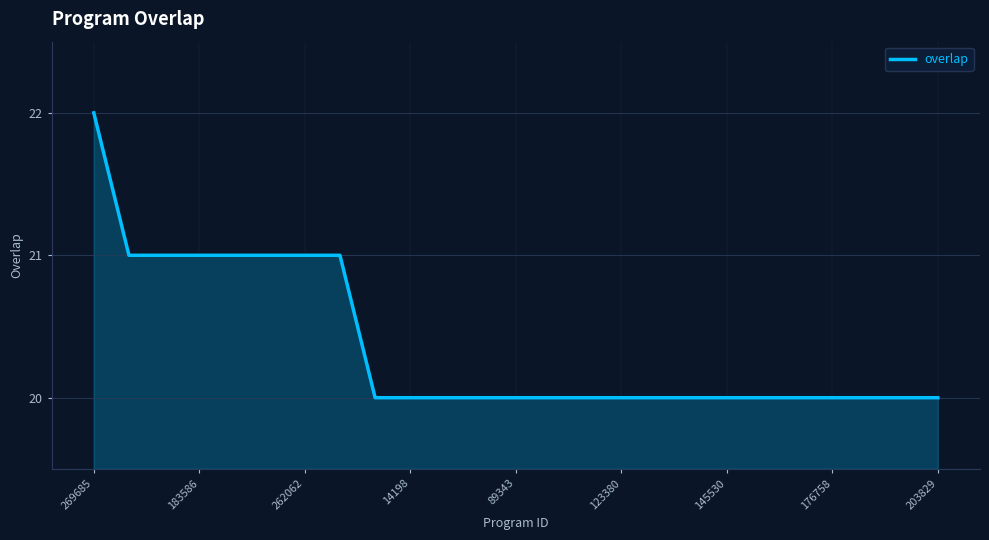

What is the minimum value shown in the chart?

20